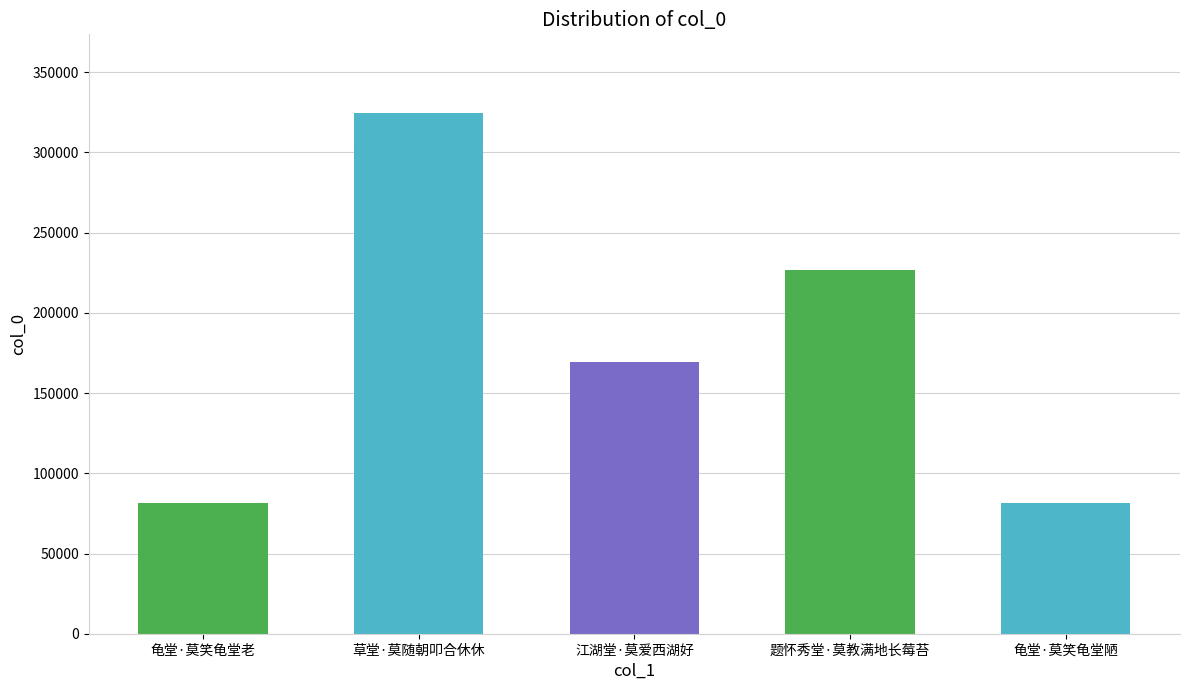

How many series are shown in this chart?

1